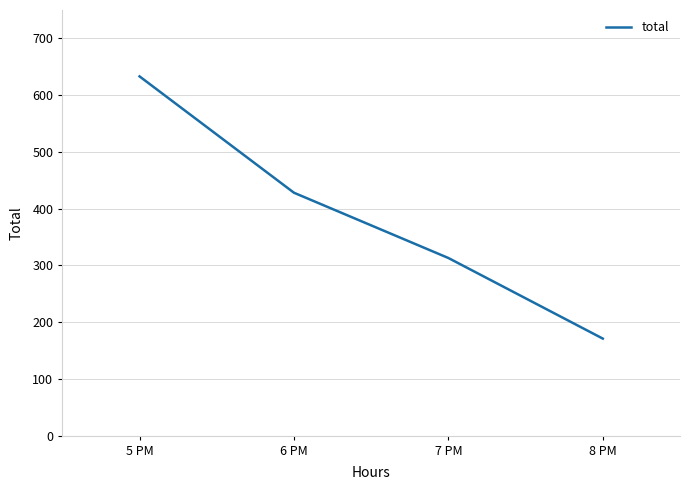

True or false: the data shows 313 at 7 PM.

True